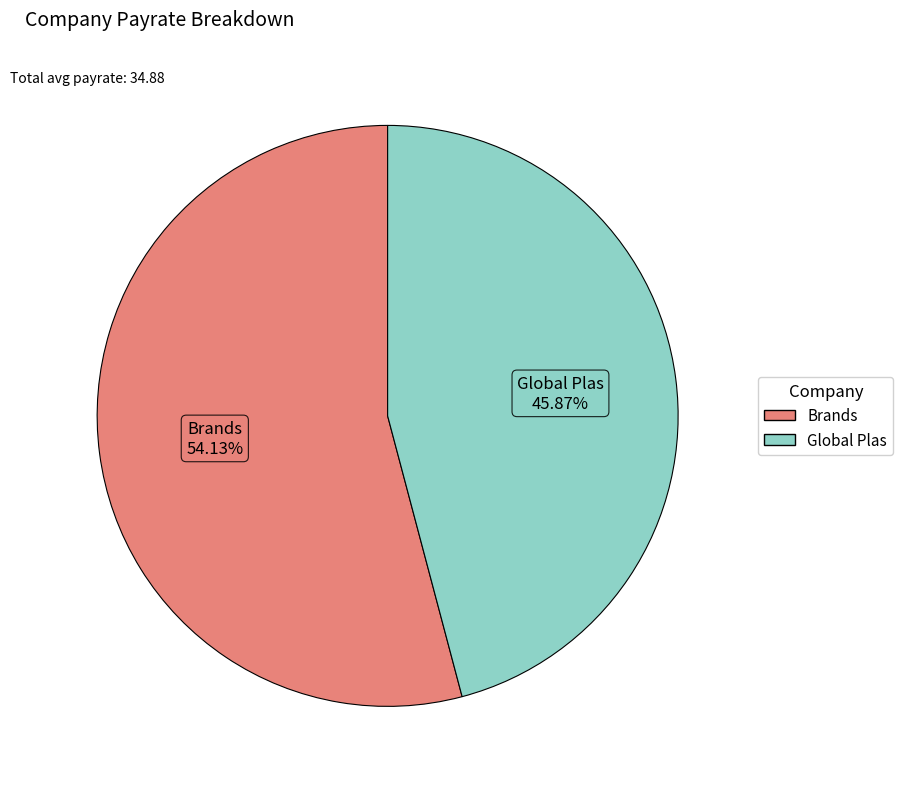

To the nearest percent, what is the difference between the largest and smallest slice percentages?

8%